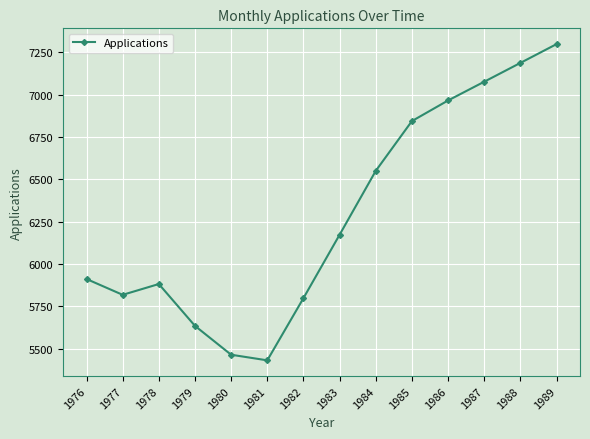

Approximately how many times larger is the value at 1987 compared to 1985?

1.0